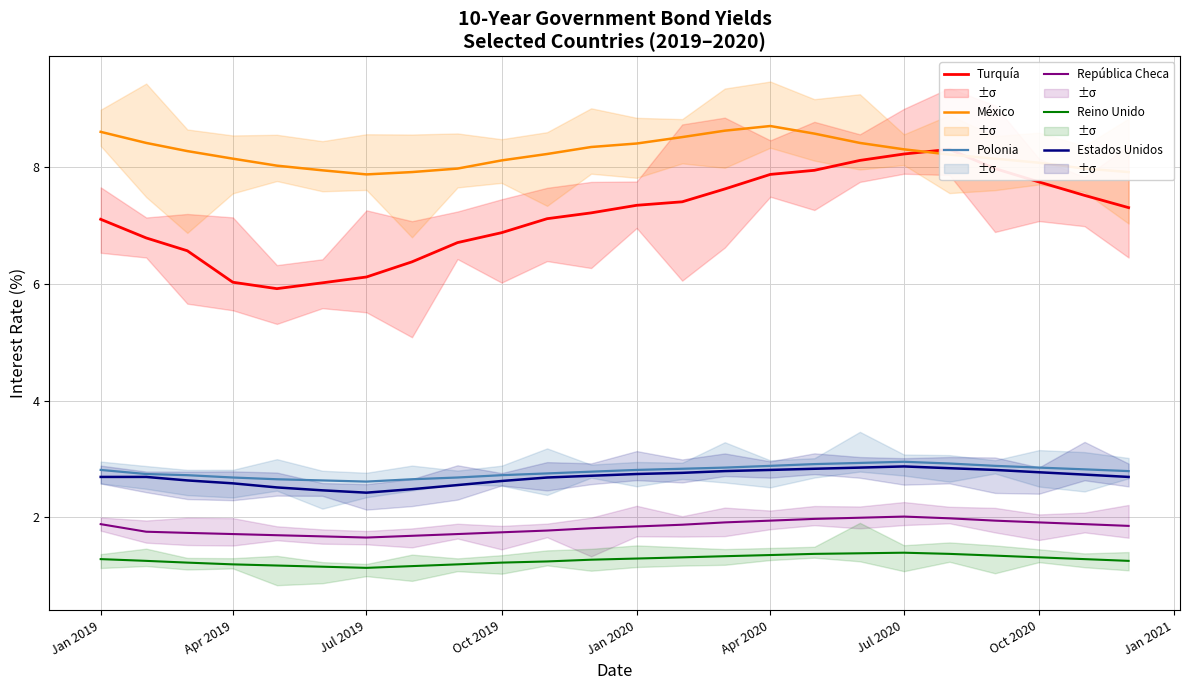

True or false: Turquía and Polonia intersect in this chart.

False